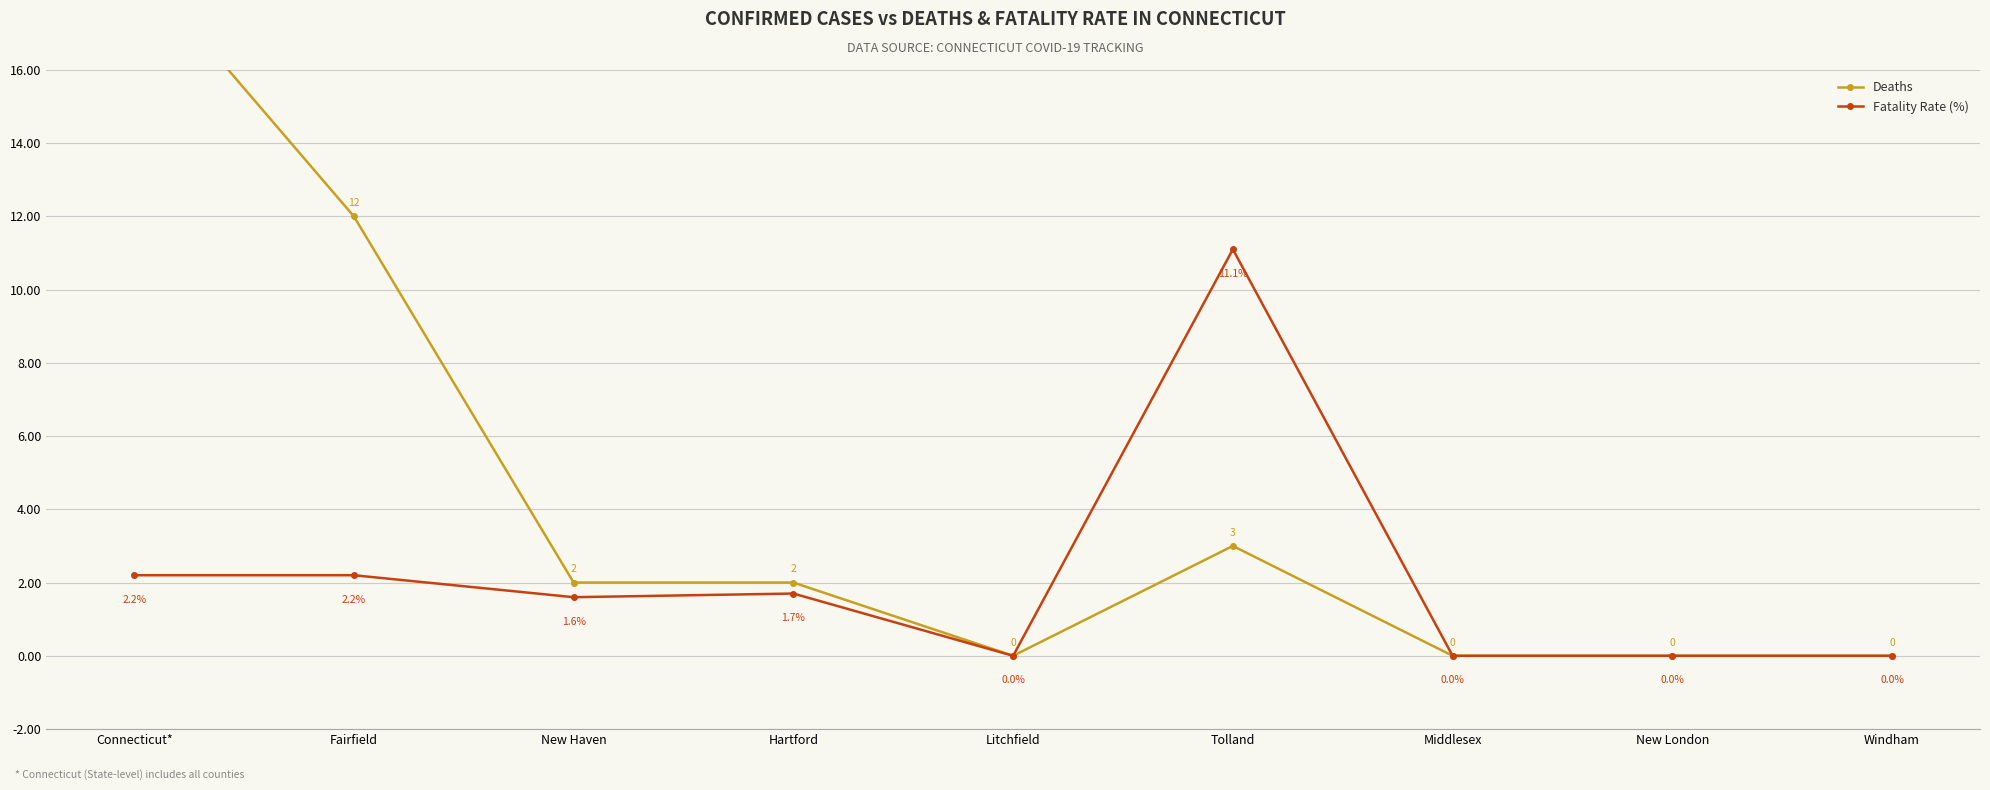

Rank the series by their average value, from lowest to highest.

Fatality Rate (%), Deaths